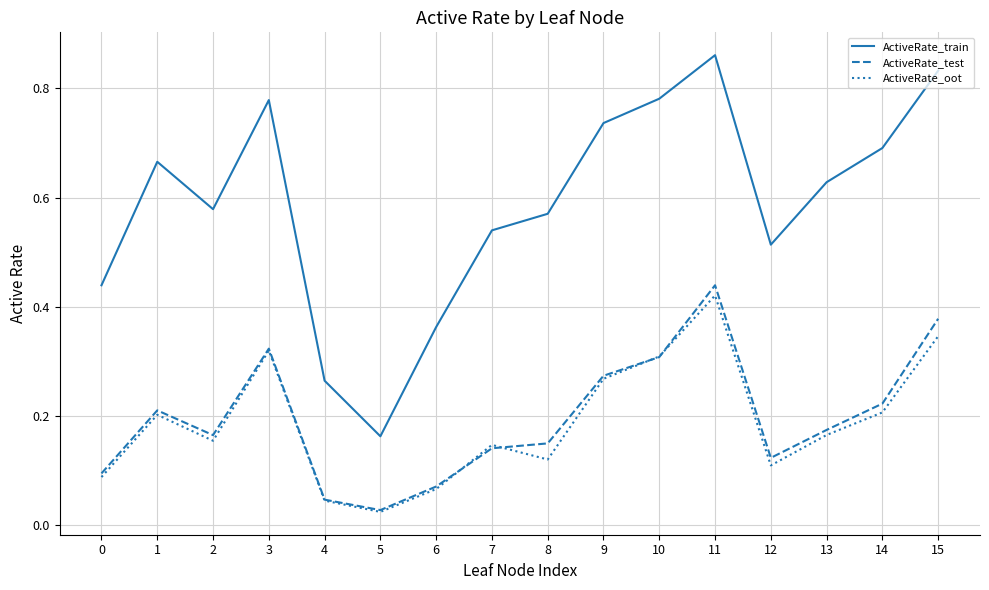

Count the ActiveRate_train values in the range 0 to 1.

16